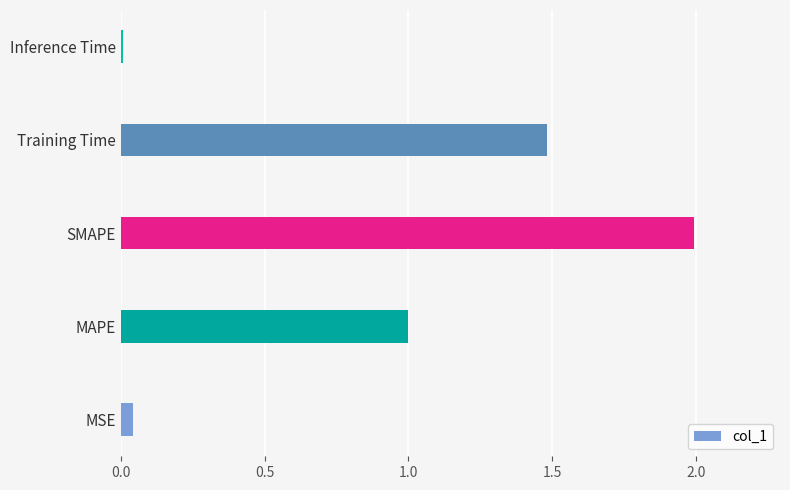

How many bars are there in total?

5